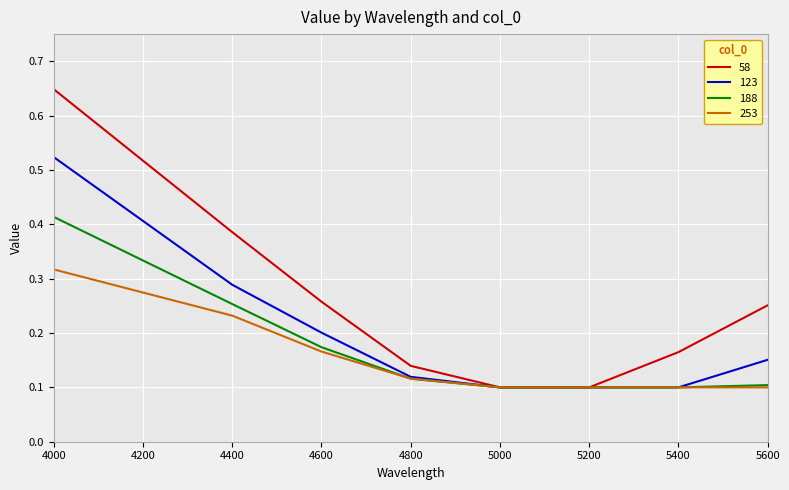

Which category has the highest value across all series?

4000